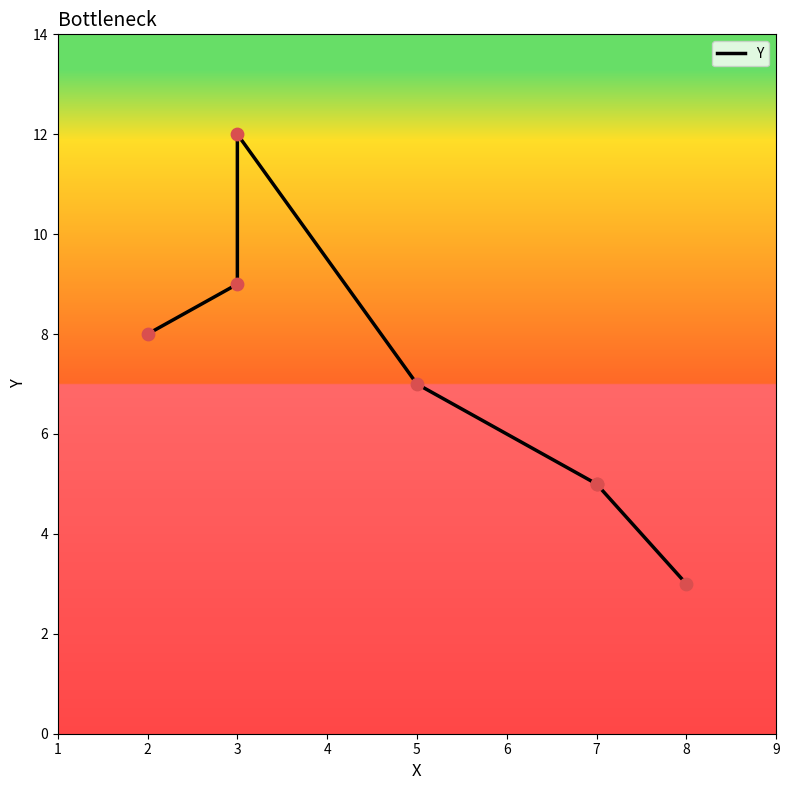

What is the change in value from 2 to 5?

-1